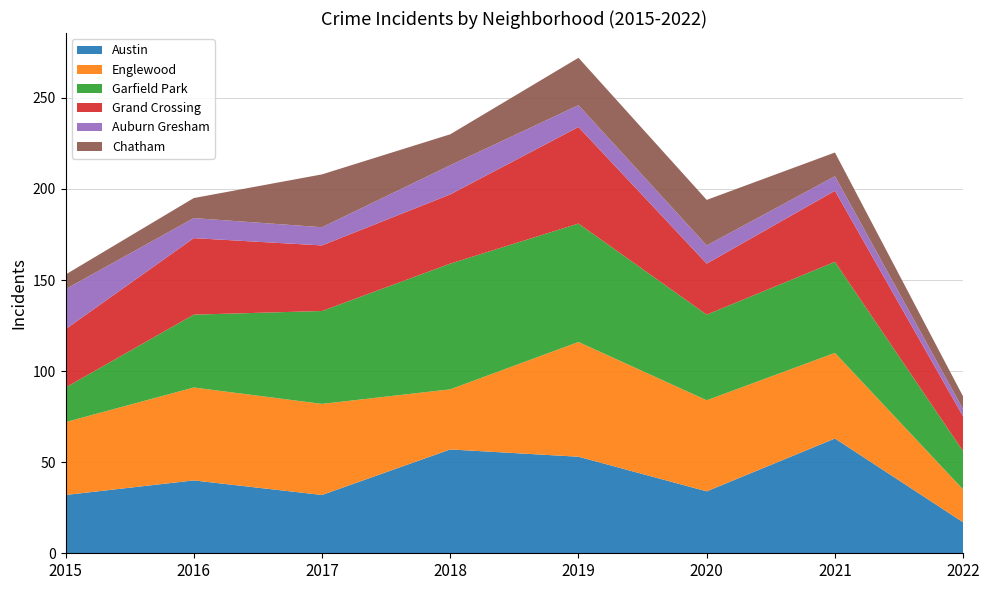

Reading left to right, extract all data points from this chart.

Austin: 2015=32	2016=40	2017=32	2018=57	2019=53	2020=34	2021=63	2022=17
Englewood: 2015=40	2016=51	2017=50	2018=33	2019=63	2020=50	2021=47	2022=18
Garfield Park: 2015=19	2016=40	2017=51	2018=69	2019=65	2020=47	2021=50	2022=21
Grand Crossing: 2015=32	2016=42	2017=36	2018=38	2019=53	2020=28	2021=39	2022=19
Auburn Gresham: 2015=22	2016=11	2017=10	2018=16	2019=12	2020=10	2021=8	2022=4
Chatham: 2015=8	2016=11	2017=29	2018=17	2019=26	2020=25	2021=13	2022=7